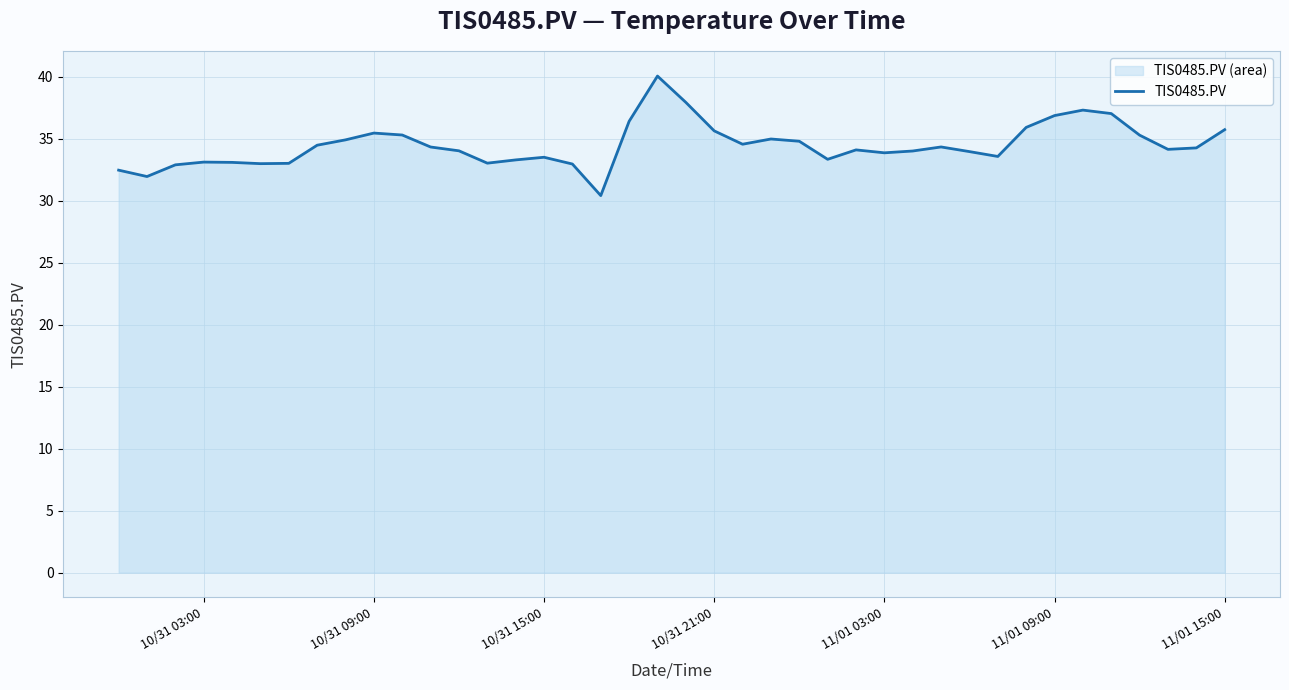

What is the greatest value displayed?

40.0